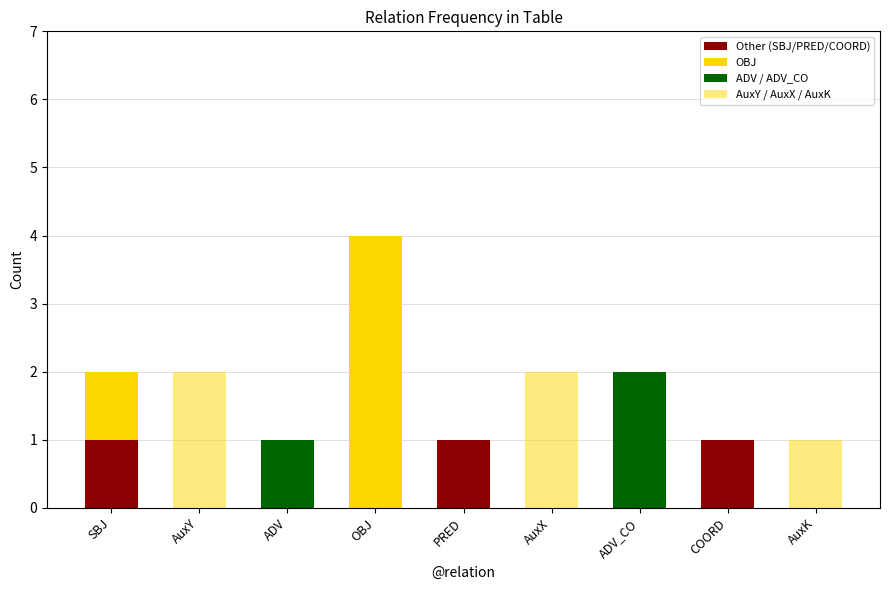

How many distinct data groups are displayed?

4